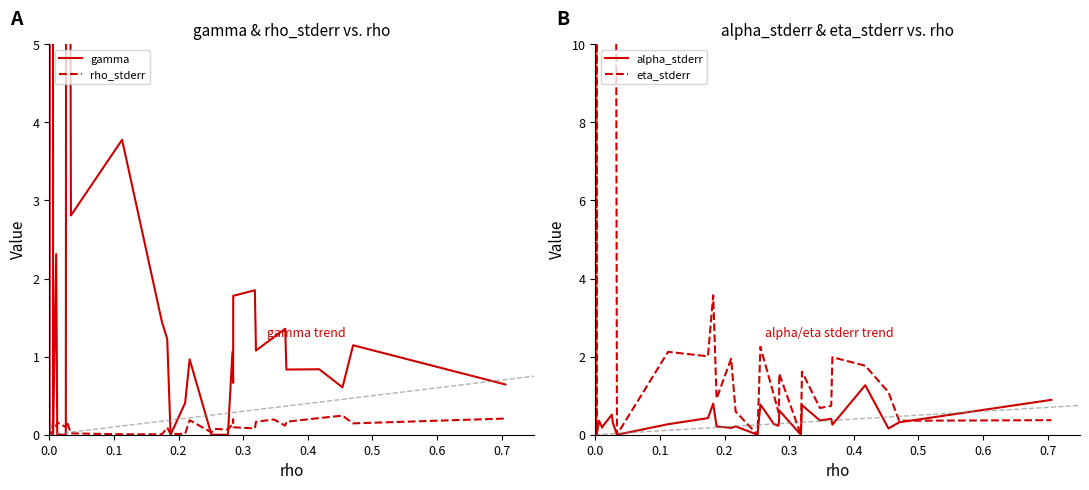

How many lines are shown in the chart?

4